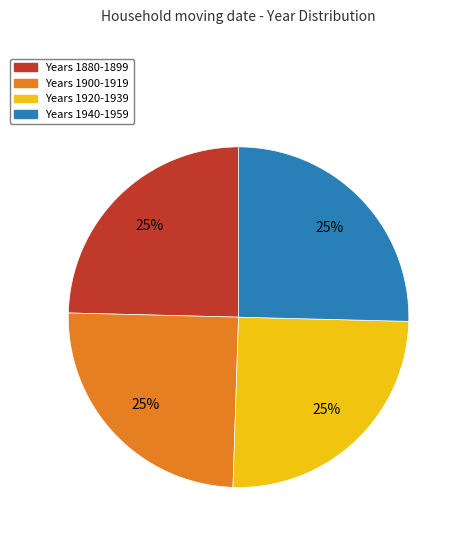

Is there any slice that represents more than half of the pie?

No